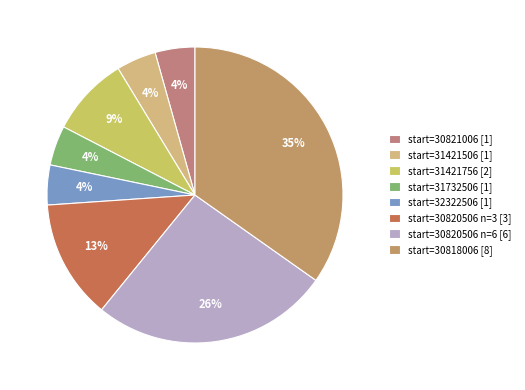

How many slices are in this pie chart?

8